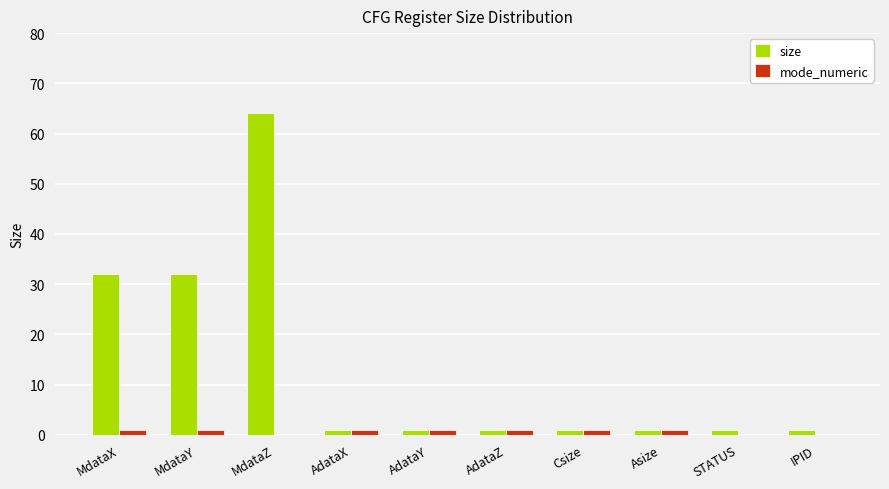

At which category is the sum across all series the highest?

MdataZ